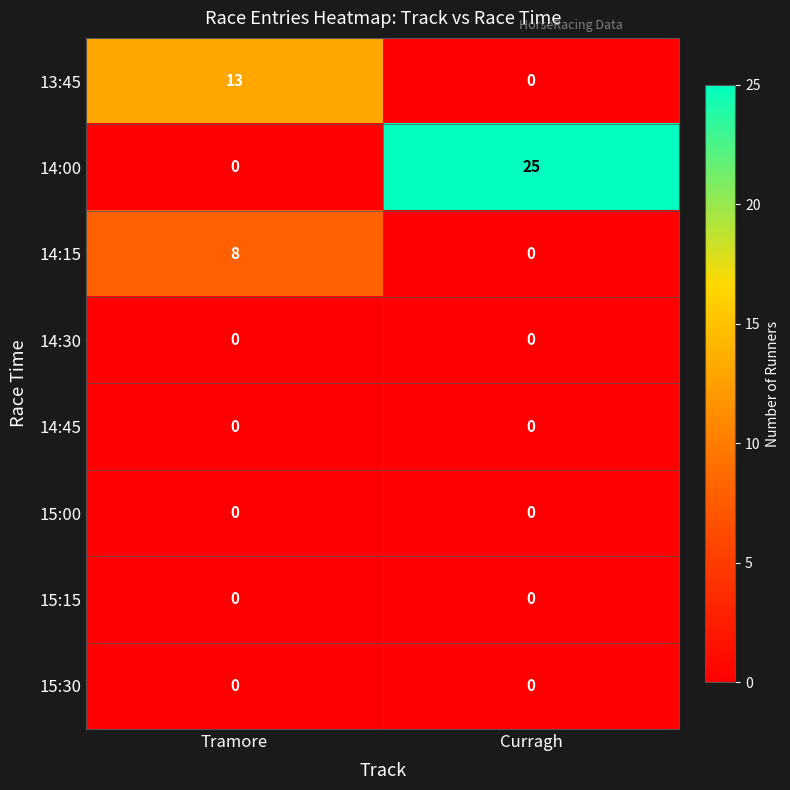

True or false: 15:15 has a value of 0 at Tramore.

True